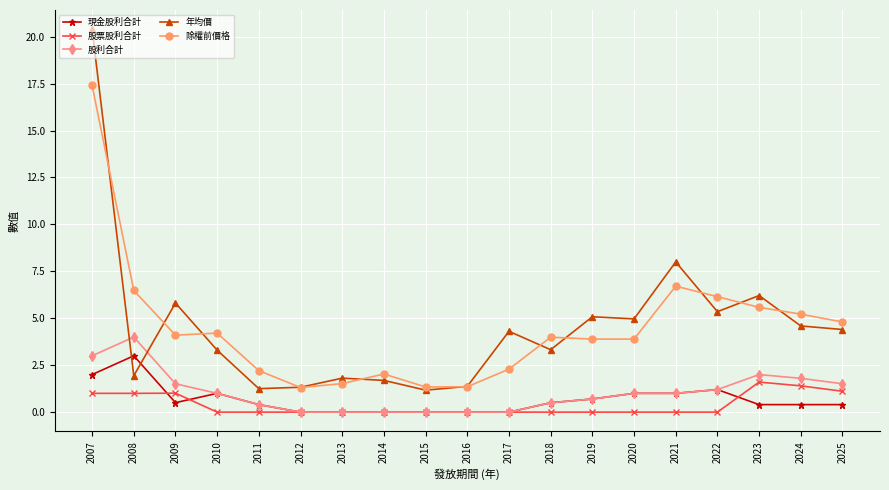

Is the value of 現金股利合計 at 2023 greater than the value of 除權前價格 at 2020?

No